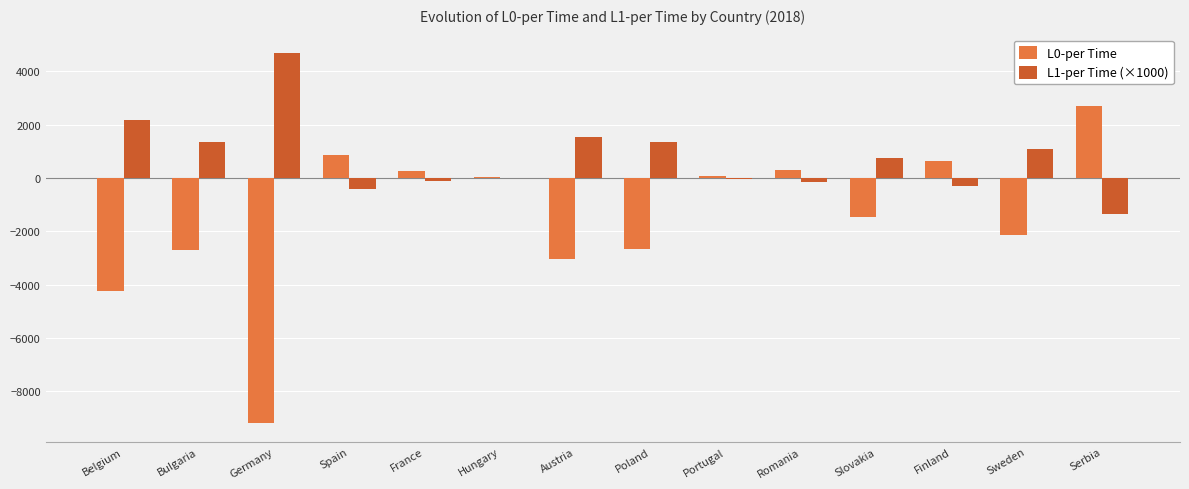

Count the number of data series in this chart.

2